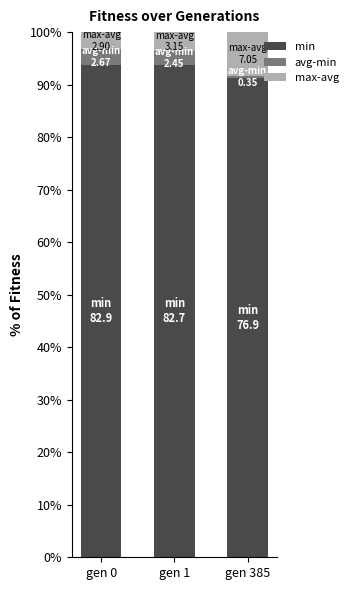

How many bars are there in total?

3